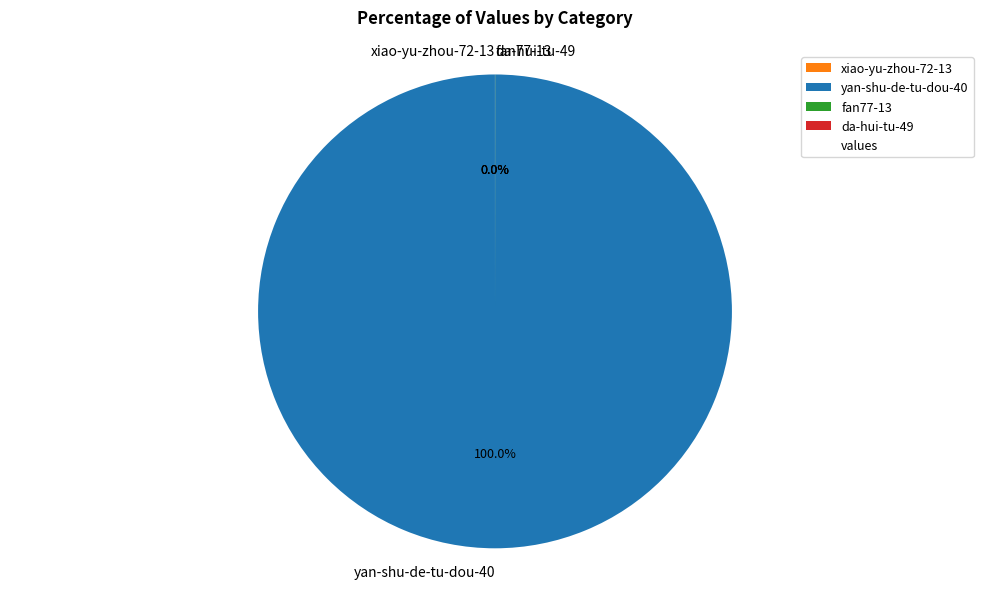

Which category accounts for the majority?

yan-shu-de-tu-dou-40